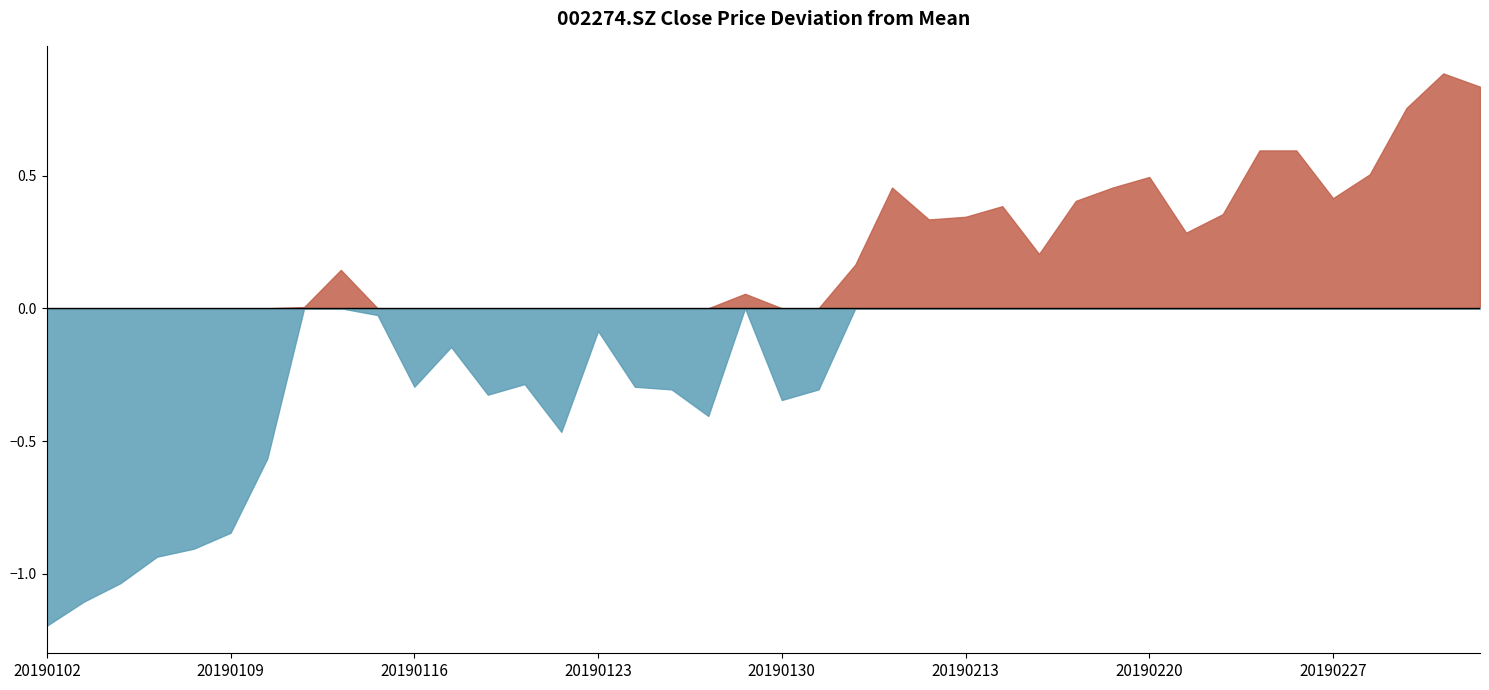

Which category has the lowest value across all series?

20190102